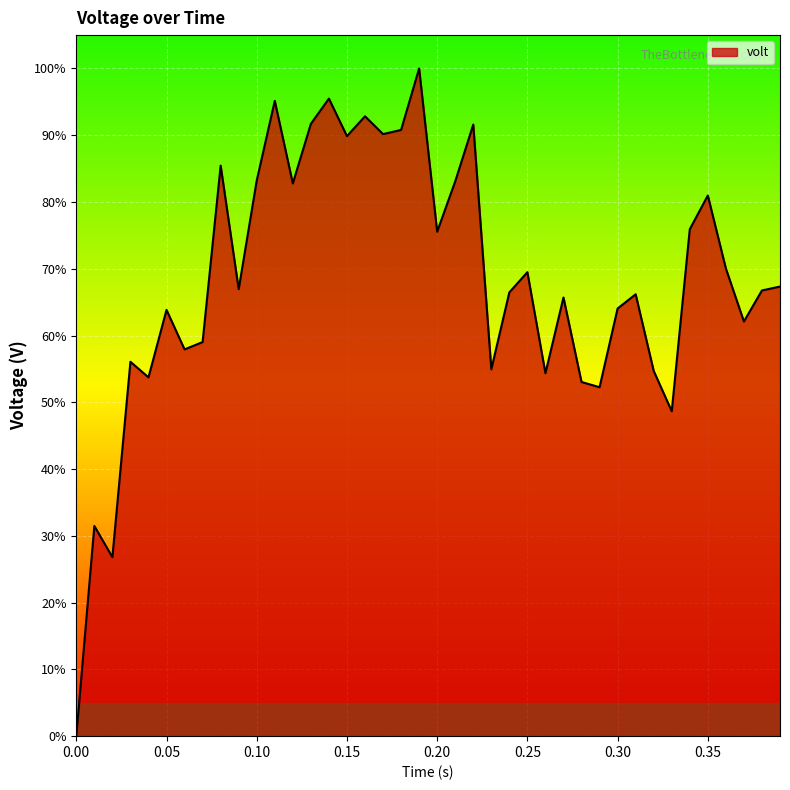

What is the difference between the maximum and minimum values?

100.0